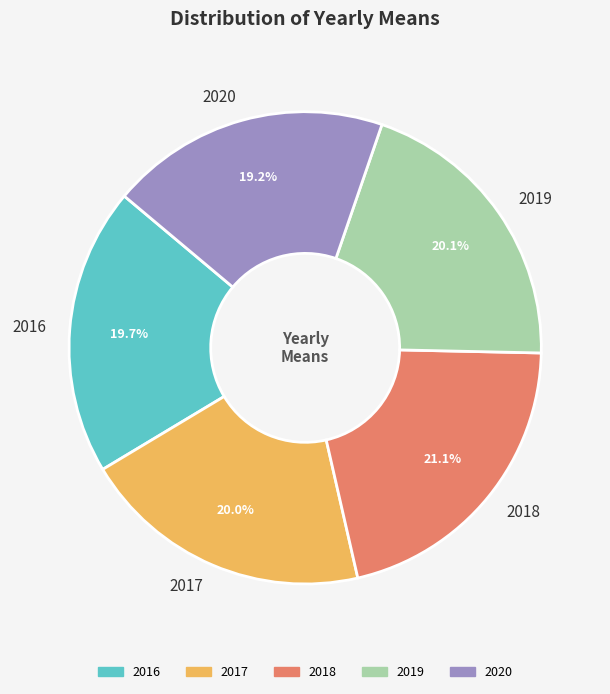

Count the number of slices in the pie.

5